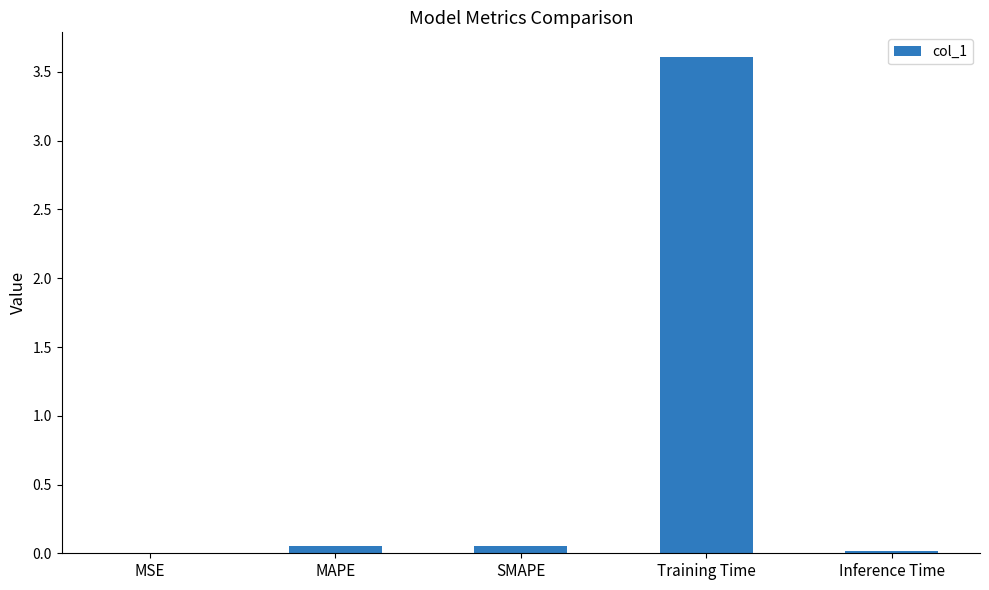

Which has a higher value, Training Time or MAPE?

Training Time